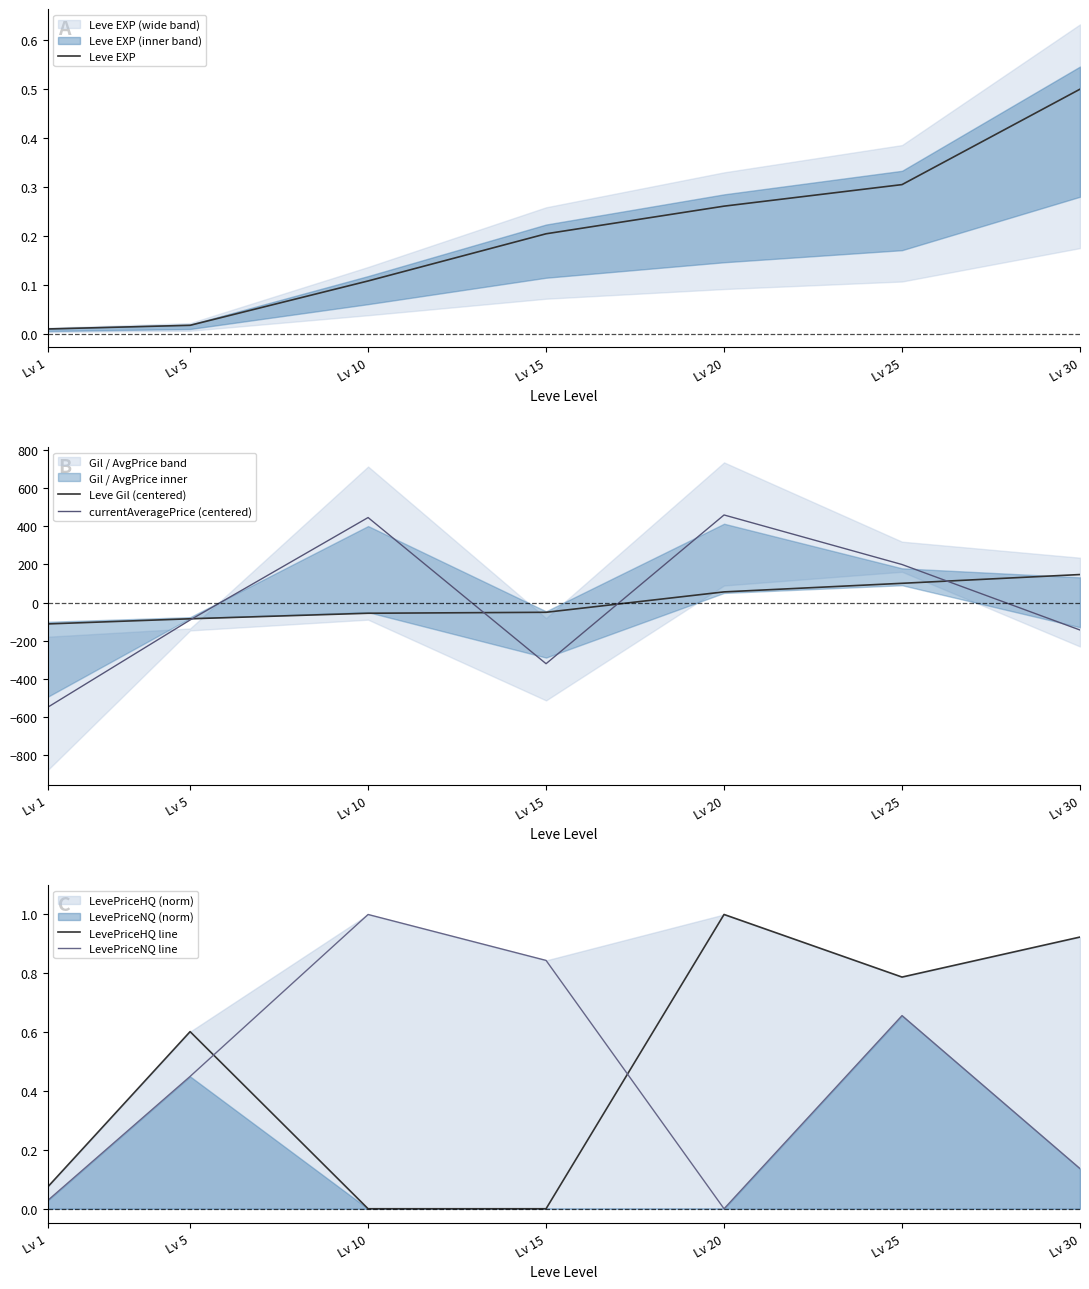

How many lines are shown in the chart?

5